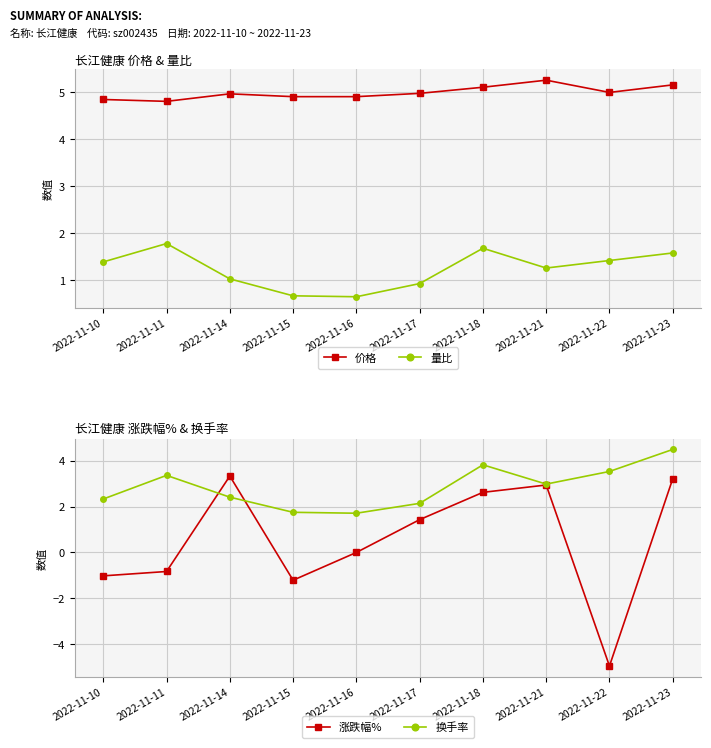

In 价格, how many points are lower than both neighbors (excluding endpoints)?

2